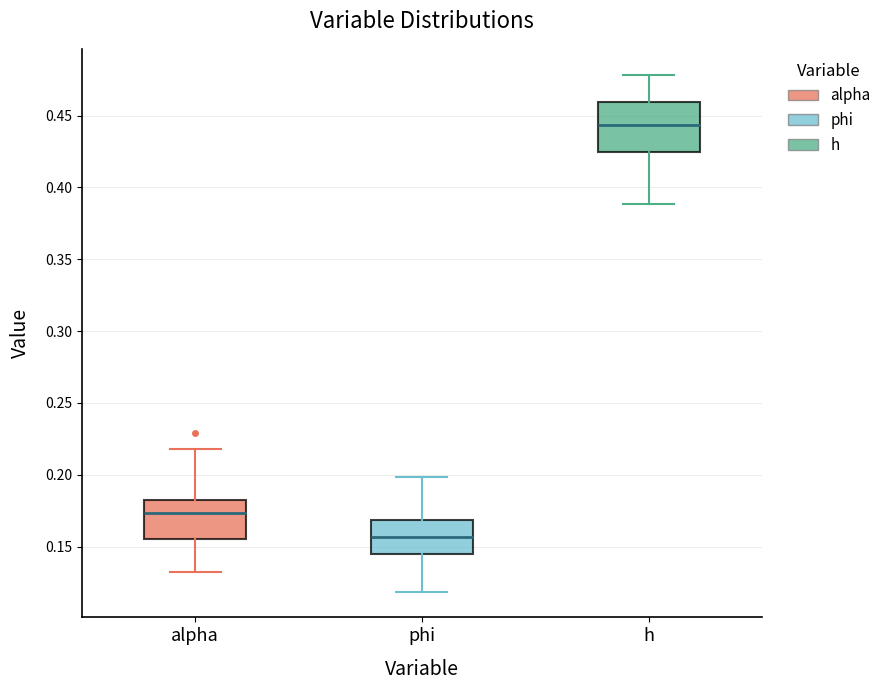

Comparing the boxes themselves (not the whiskers), which one is the tallest?

h